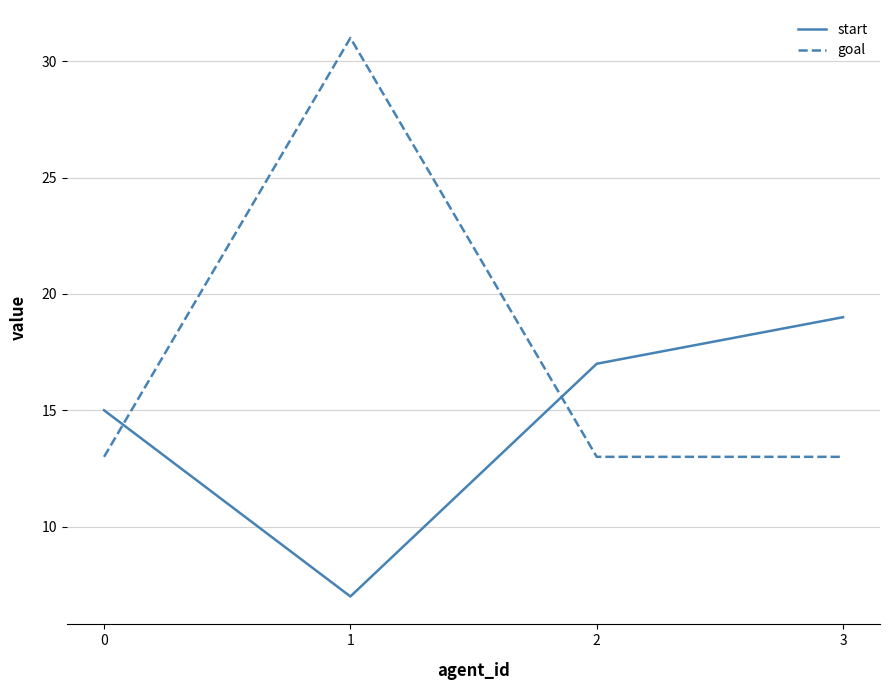

List the labels in order of start value, largest first.

3, 2, 0, 1